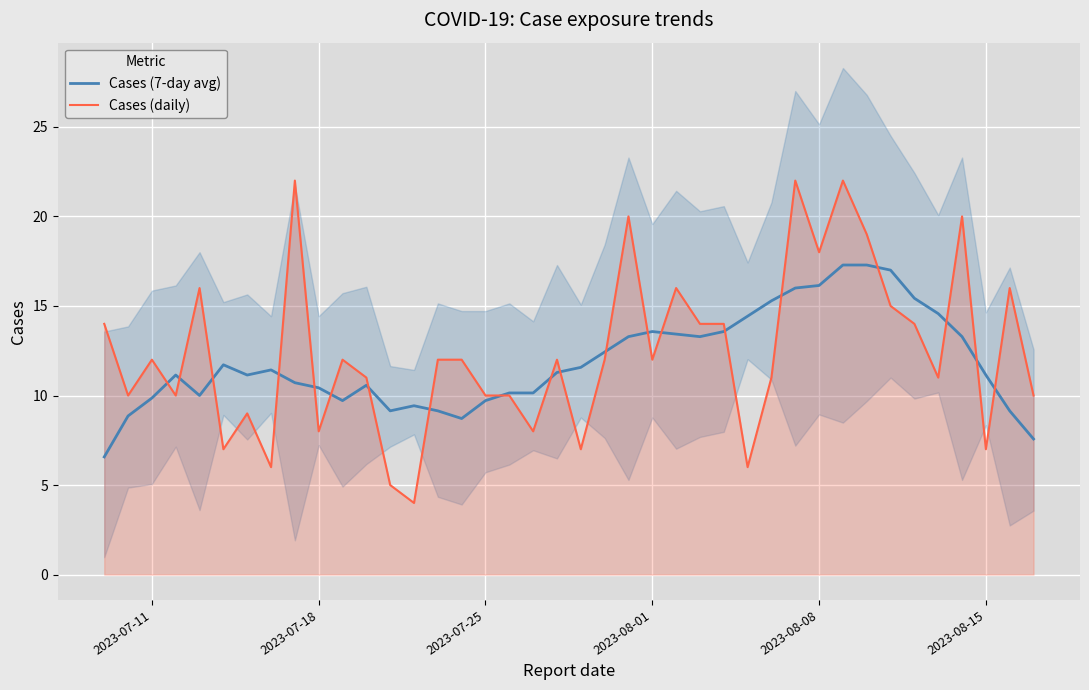

What is the lowest value of the Cases (7-day avg) series?

6.6